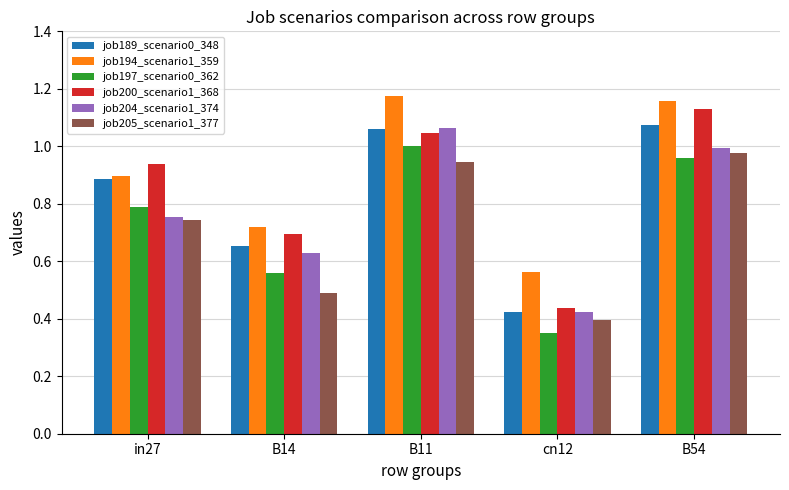

What is the sum of all job189_scenario0_348 values?

4.1